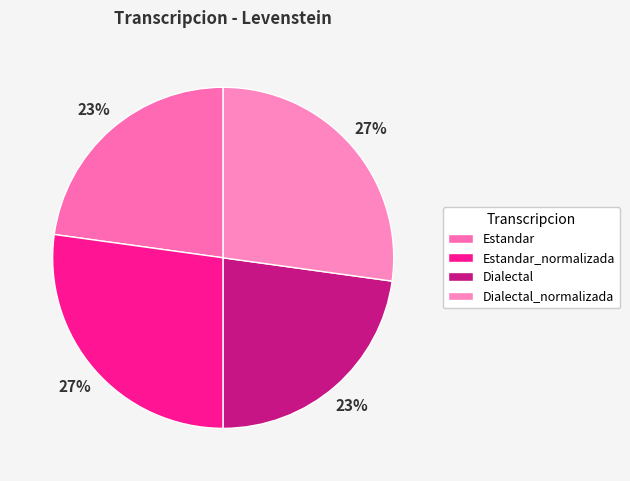

Which has a higher value, Dialectal_normalizada or Estandar?

Dialectal_normalizada